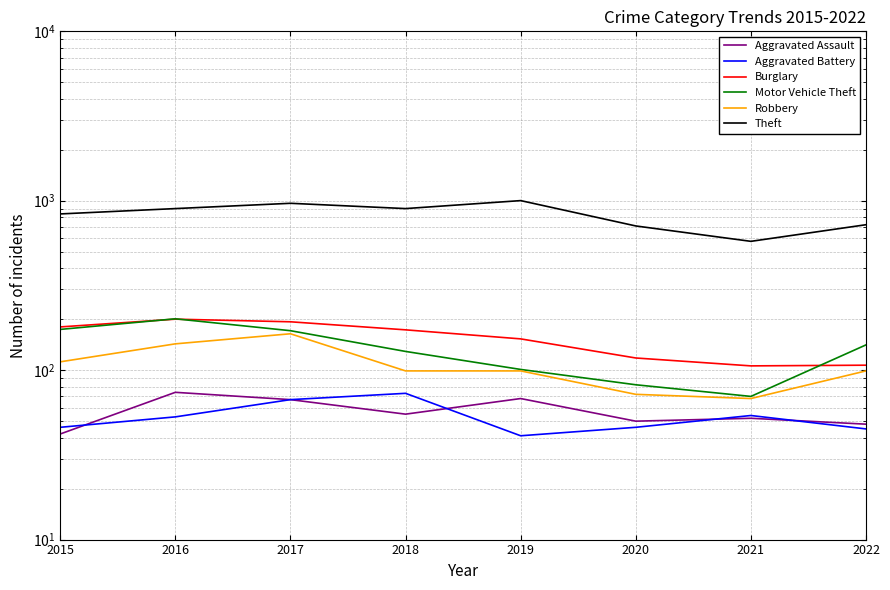

True or false: Motor Vehicle Theft has a value of 171 at 2017.

True